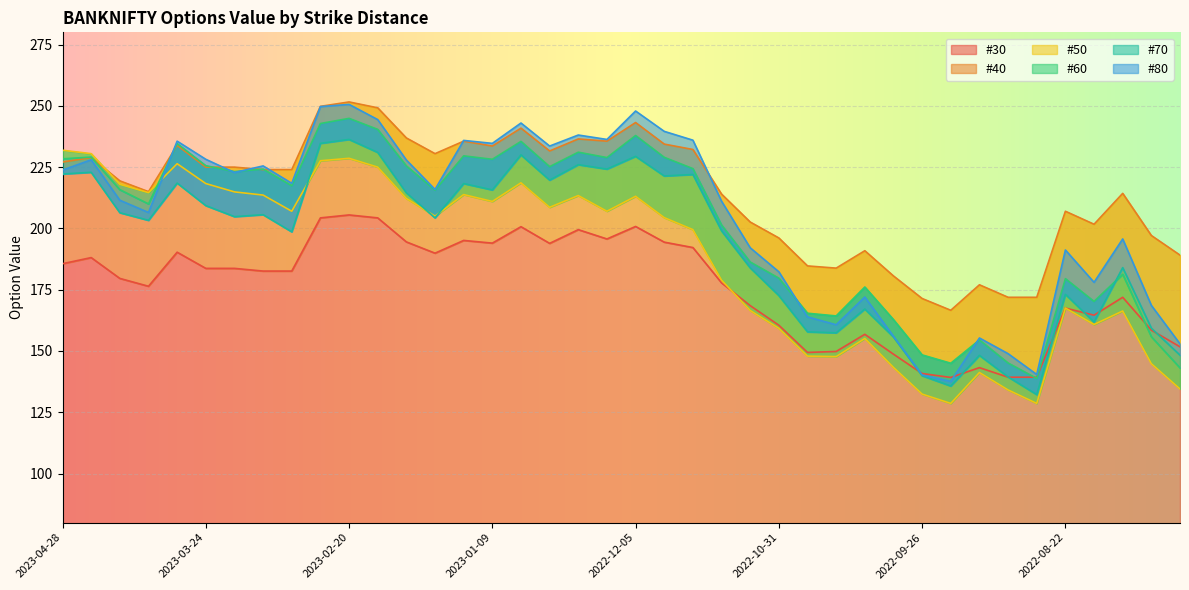

What position from the right is 2023-02-13?

29